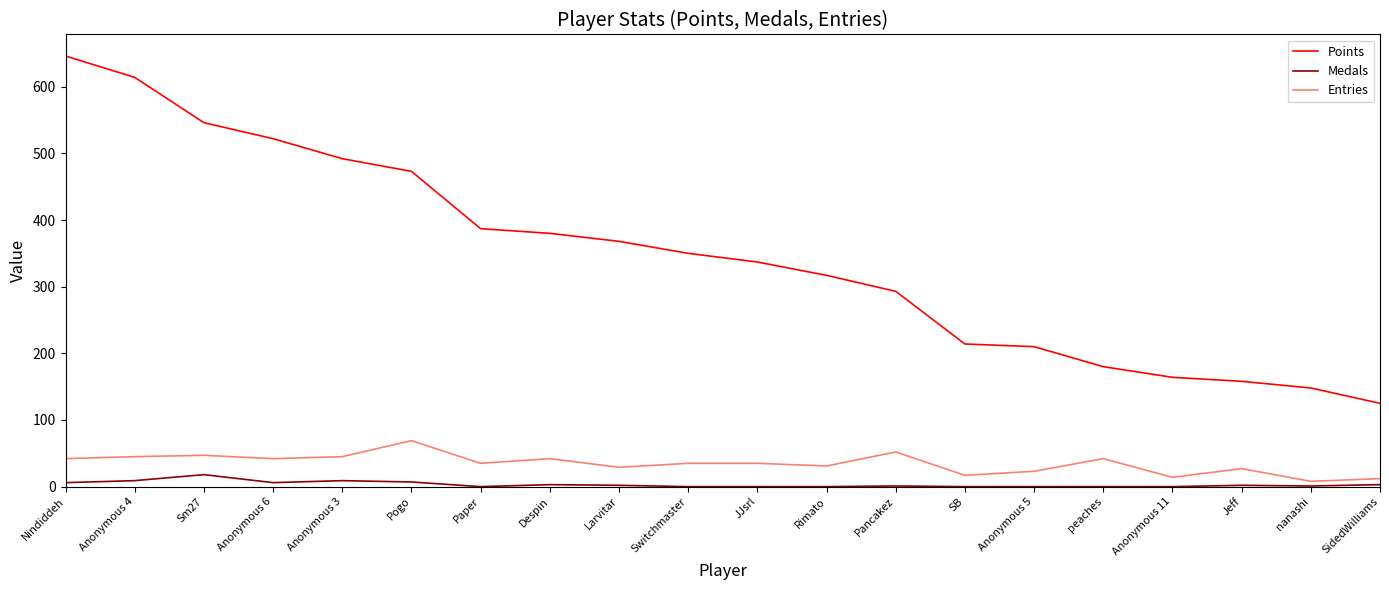

Which series changed the most between peaches and nanashi?

Entries